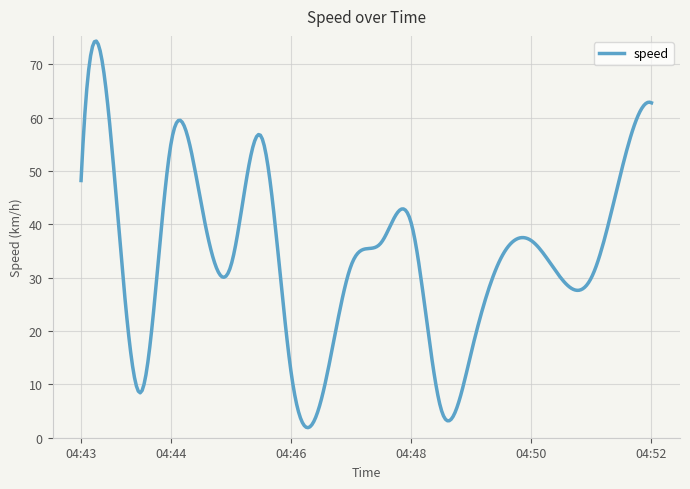

What is the smallest value displayed?

1.9